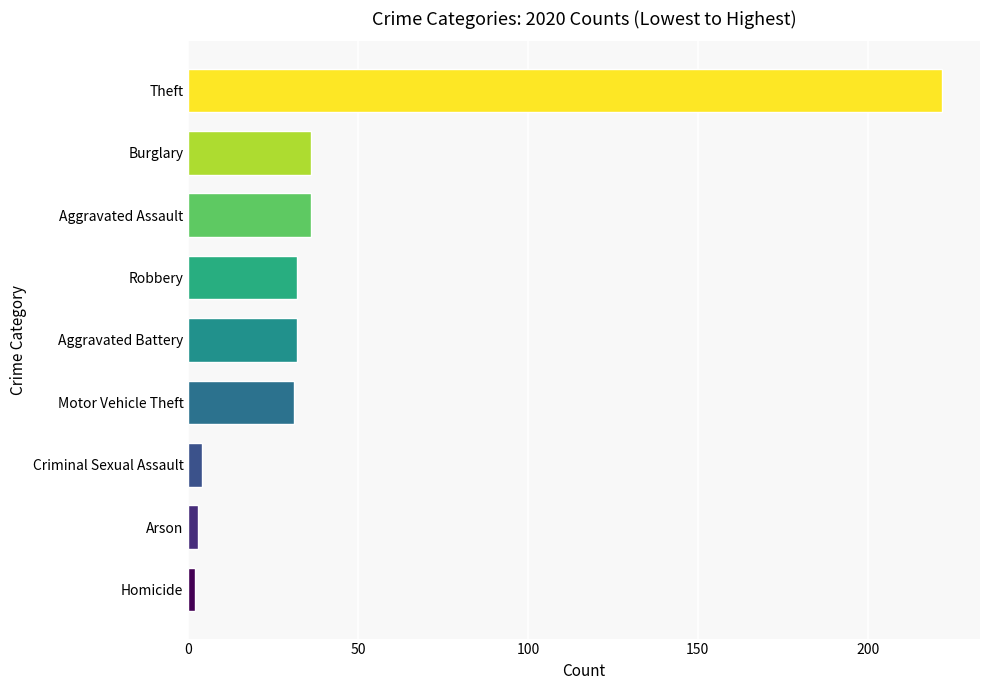

What is the difference between the maximum and minimum values?

220